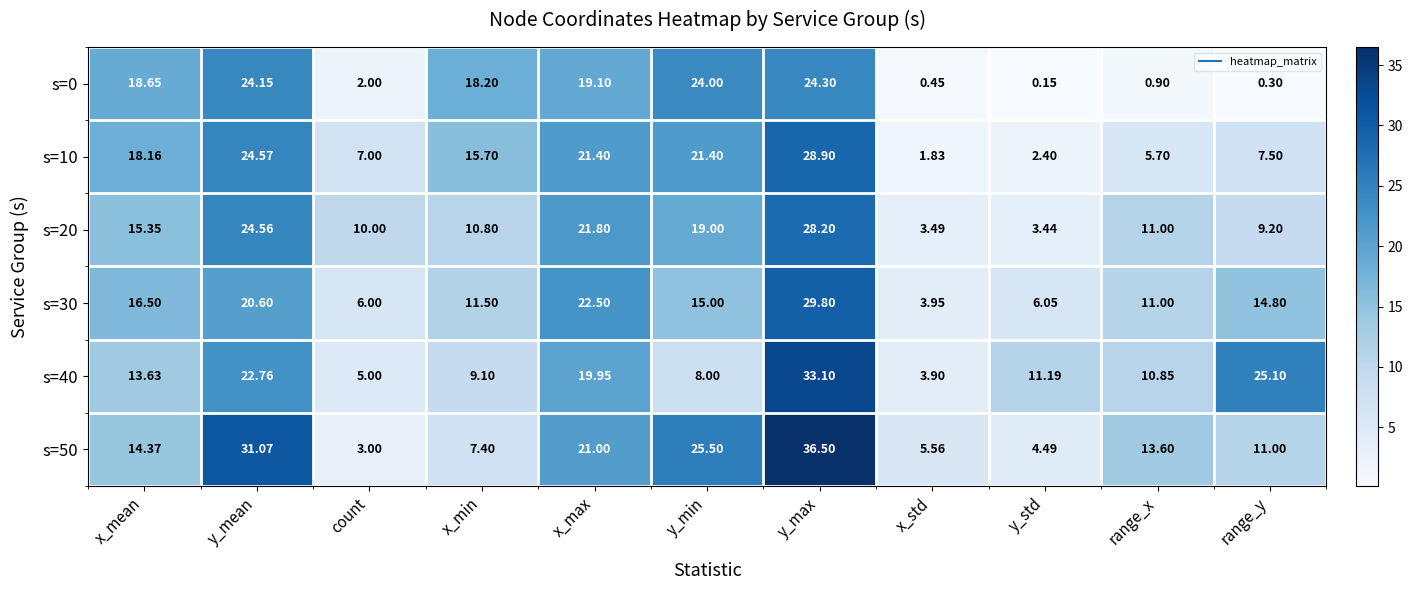

At which label does s=20 reach its minimum?

y_std